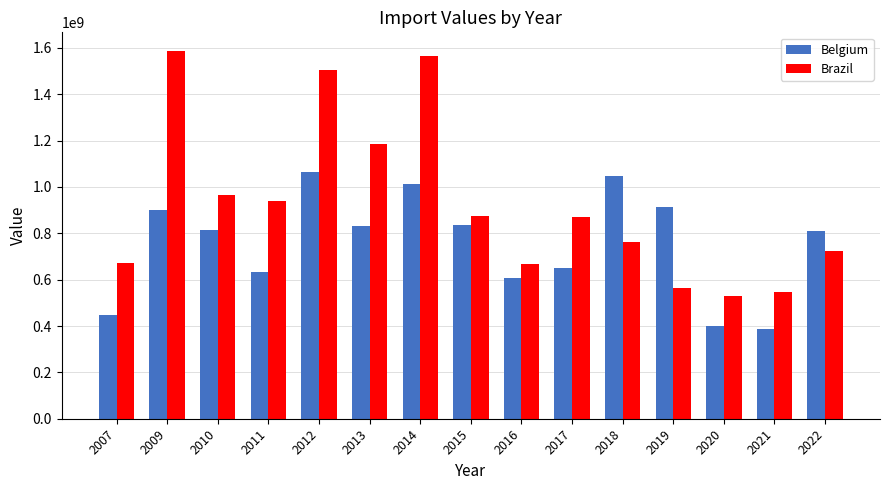

What is the value of the Brazil bar at the 12th from the left?

564106702